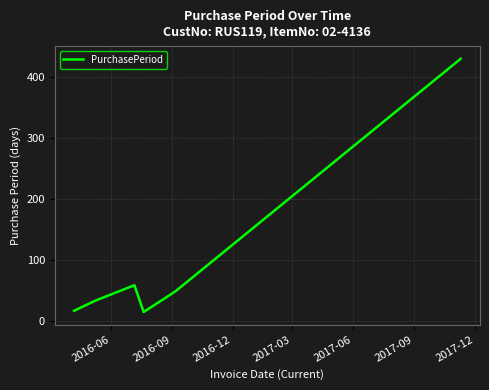

What is the sum of all values?

599